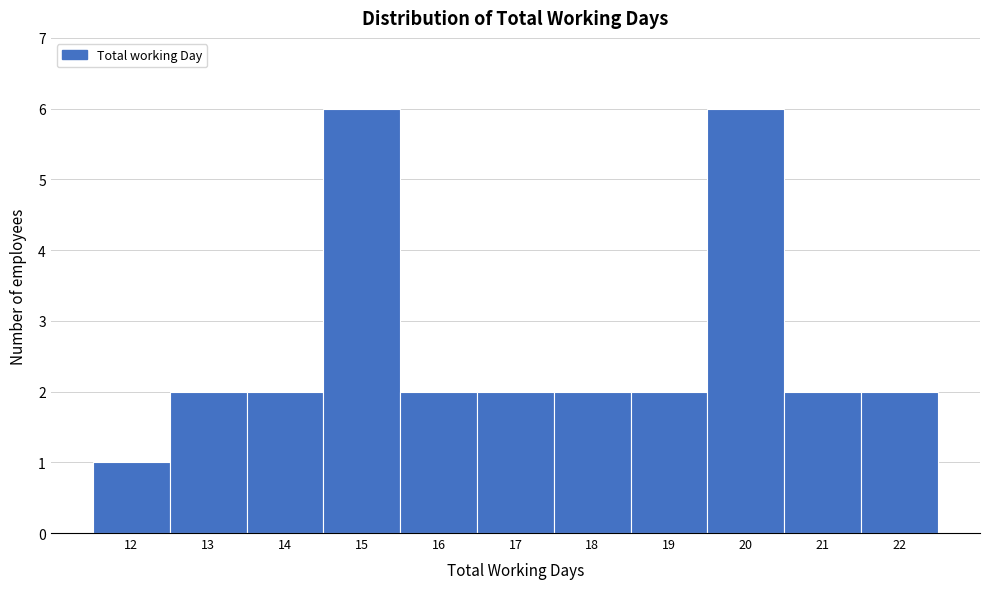

Reading left to right, list all the values displayed in this chart.

12=1	13=2	14=2	15=6	16=2	17=2	18=2	19=2	20=6	21=2	22=2